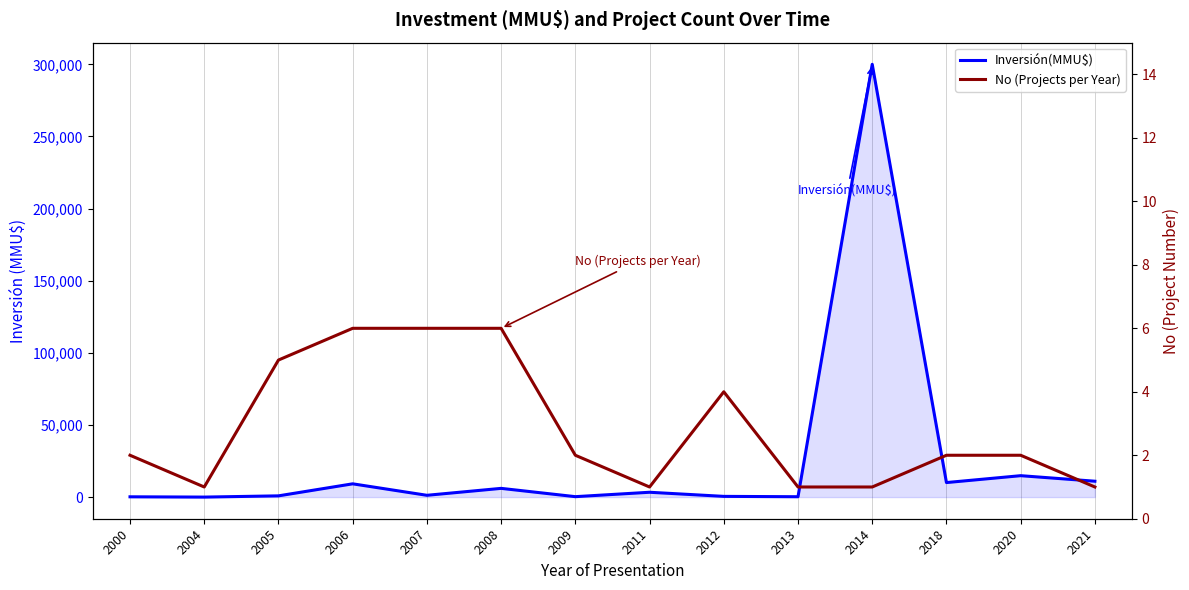

Is this an area chart (filled region under the line)?

No